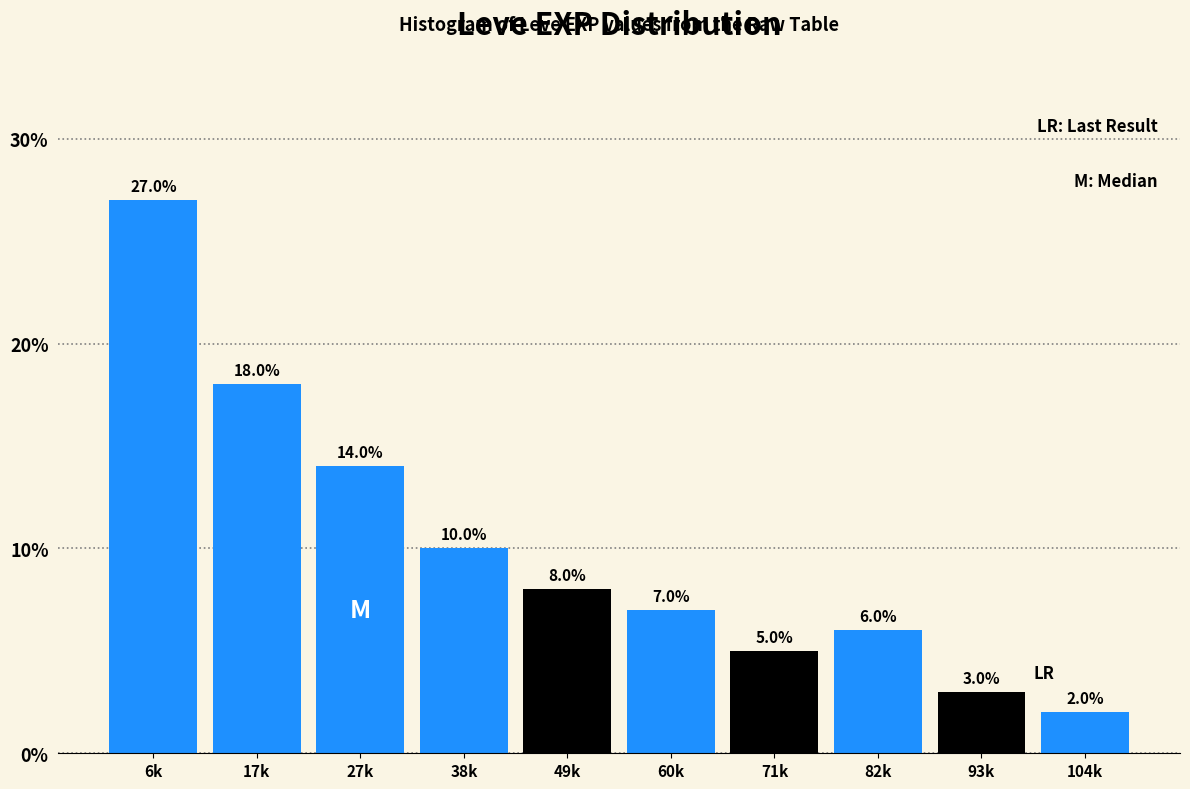

Reading left to right, what are all the values shown in this chart?

6k=27.0	17k=18.0	27k=14.0	38k=10.0	49k=8.0	60k=7.0	71k=5.0	82k=6.0	93k=3.0	104k=2.0